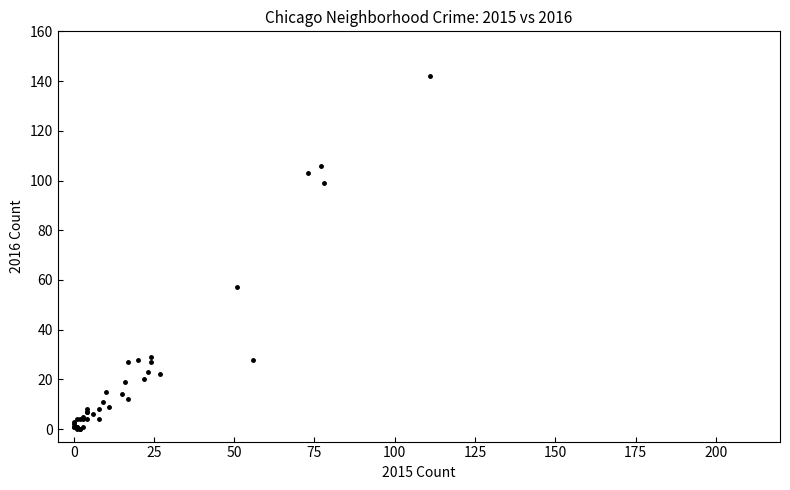

What Y value in the scatter plot is closest to 71?

57